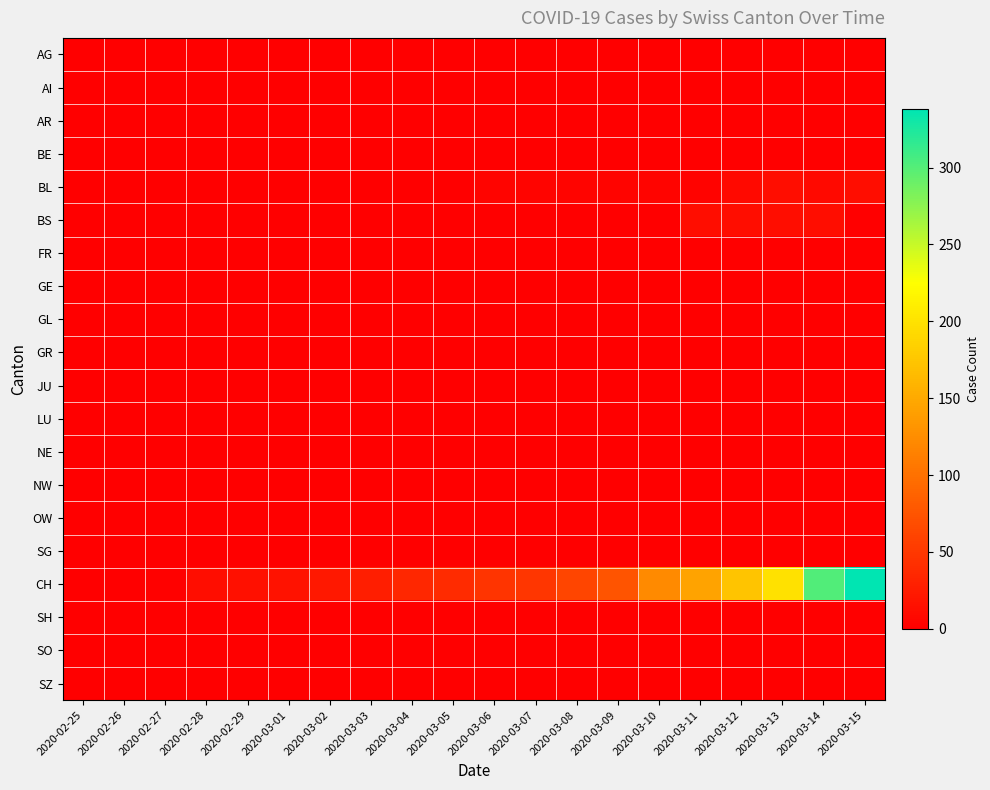

What is the total value across all series at 2020-03-02?

23